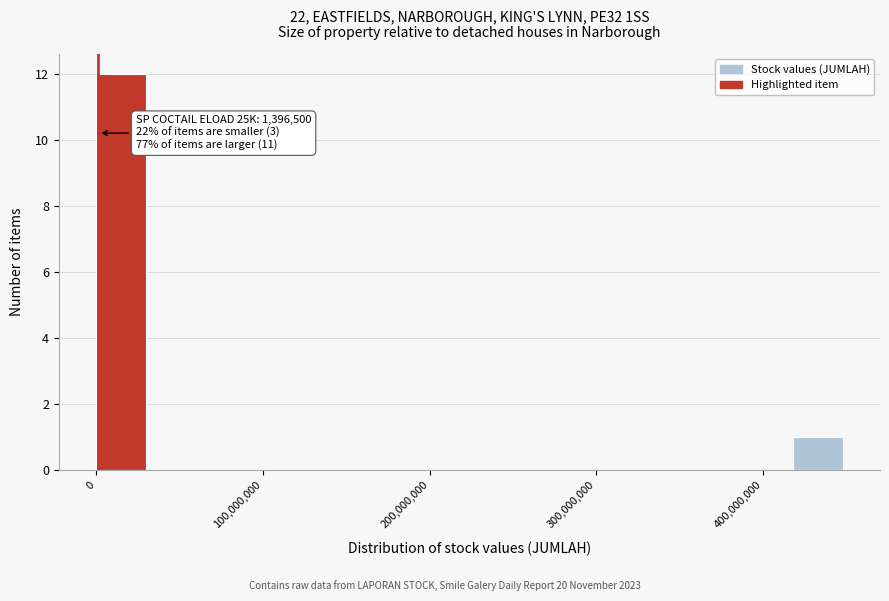

Read against the x-axis, roughly where is the centre of the tallest bar?

10000000